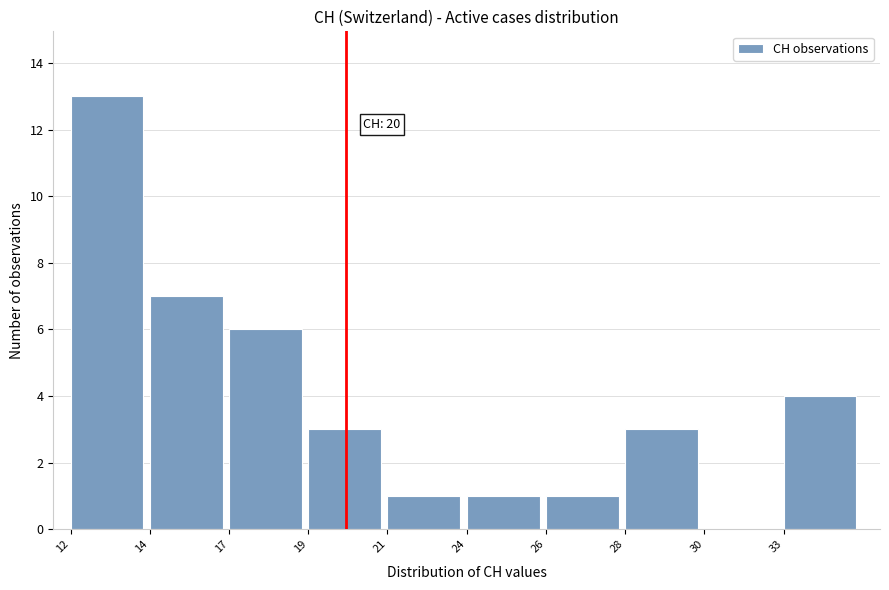

Reading right to left, what are all the values shown in this chart?

33=4	30=0	28=3	26=1	24=1	21=1	19=3	17=6	14=7	12=13